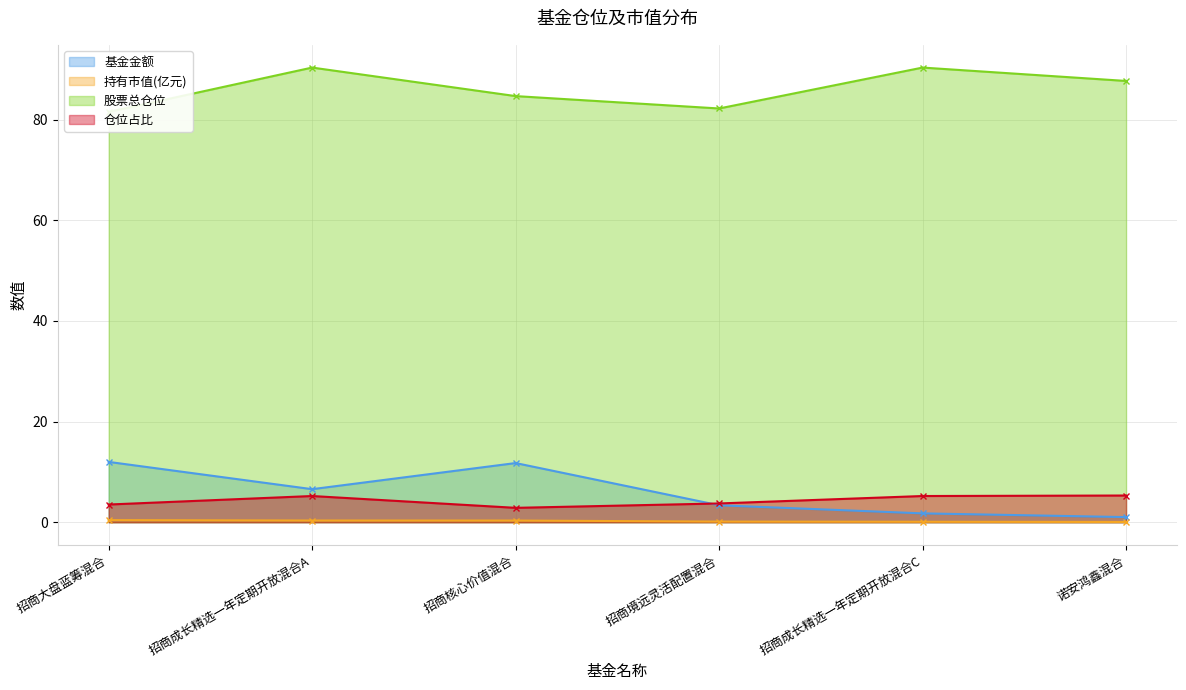

How many data points in 仓位占比 are above 5?

3